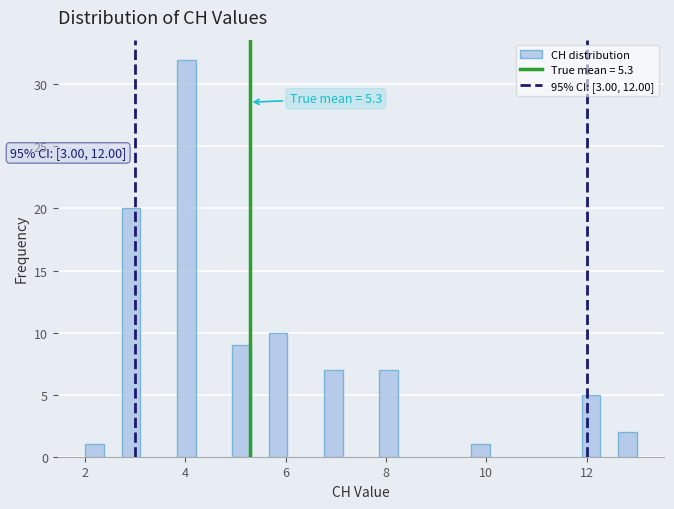

Read against the x-axis, roughly where is the centre of the tallest bar?

4.0